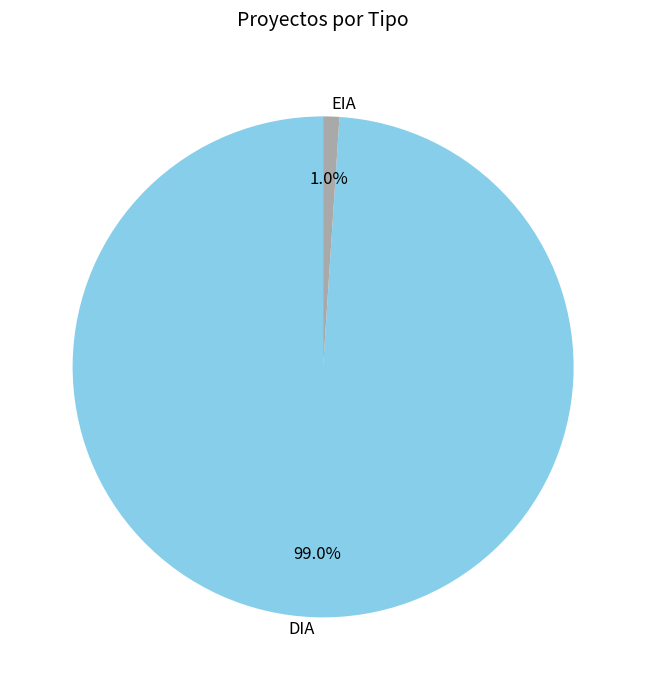

What is the total percentage of DIA and EIA?

100.0%